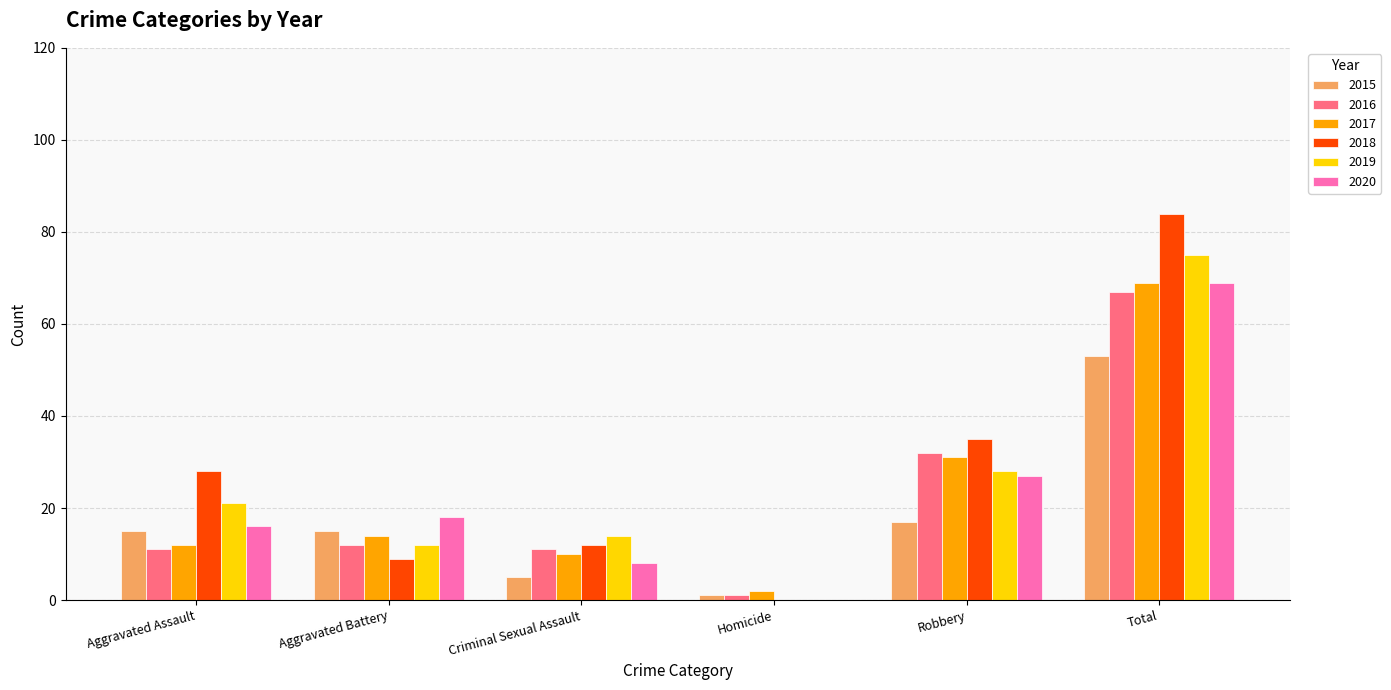

True or false: 2018 has a value of 9 at Aggravated Battery.

True